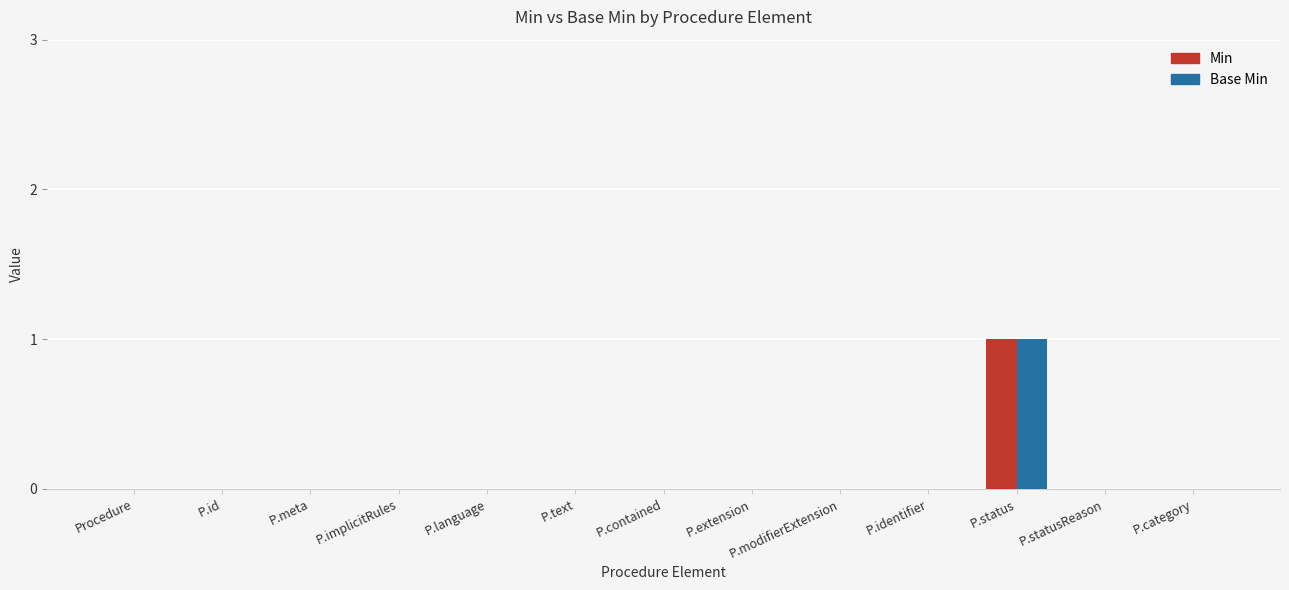

Which category has the highest value in the Base Min series?

P.status